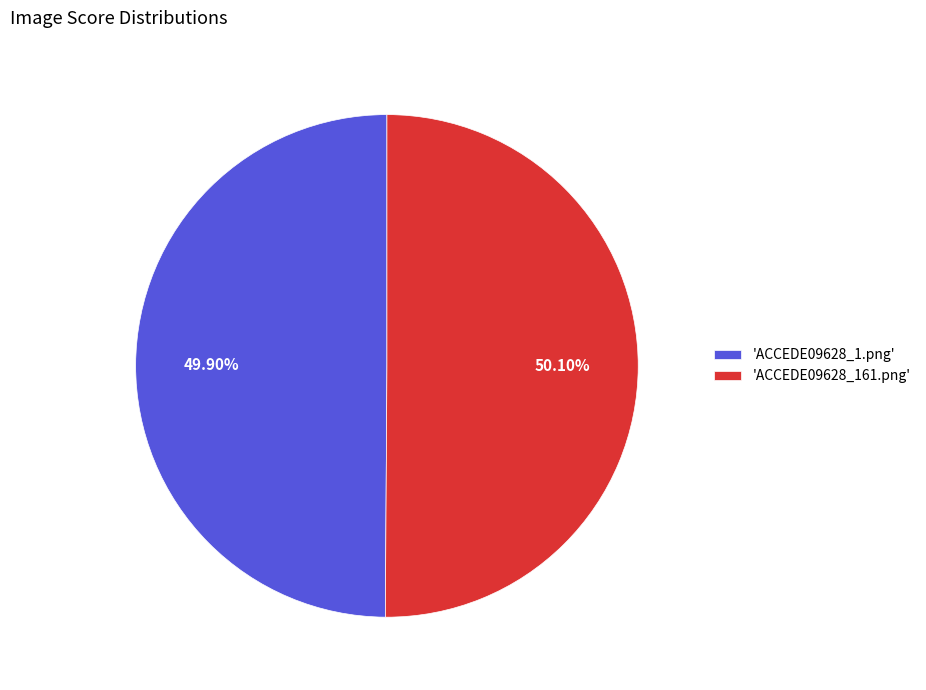

Does any single category account for the majority?

Yes